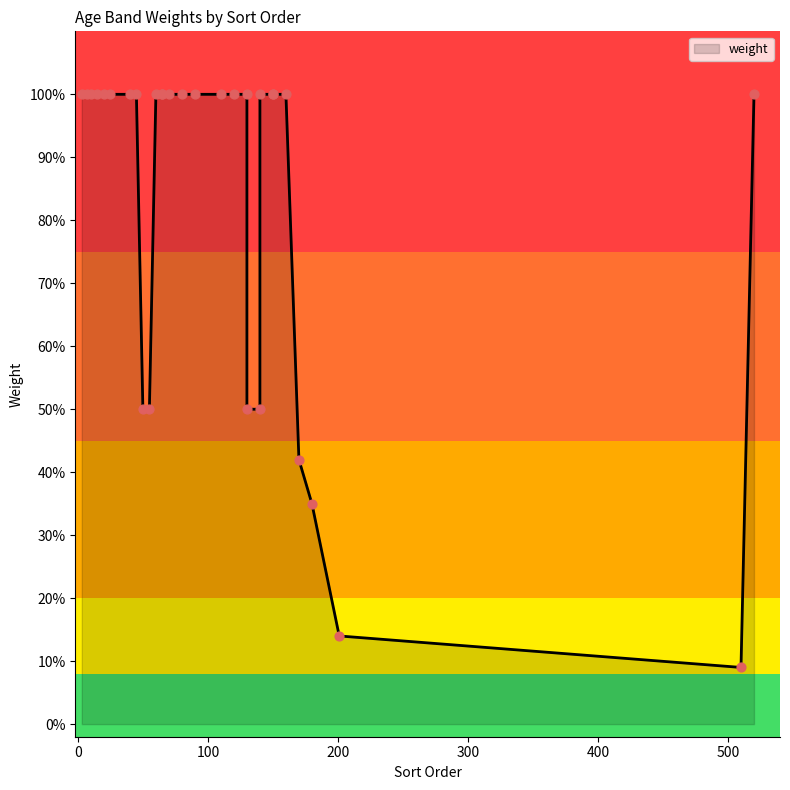

Which has a higher value, 25 or 170?

25